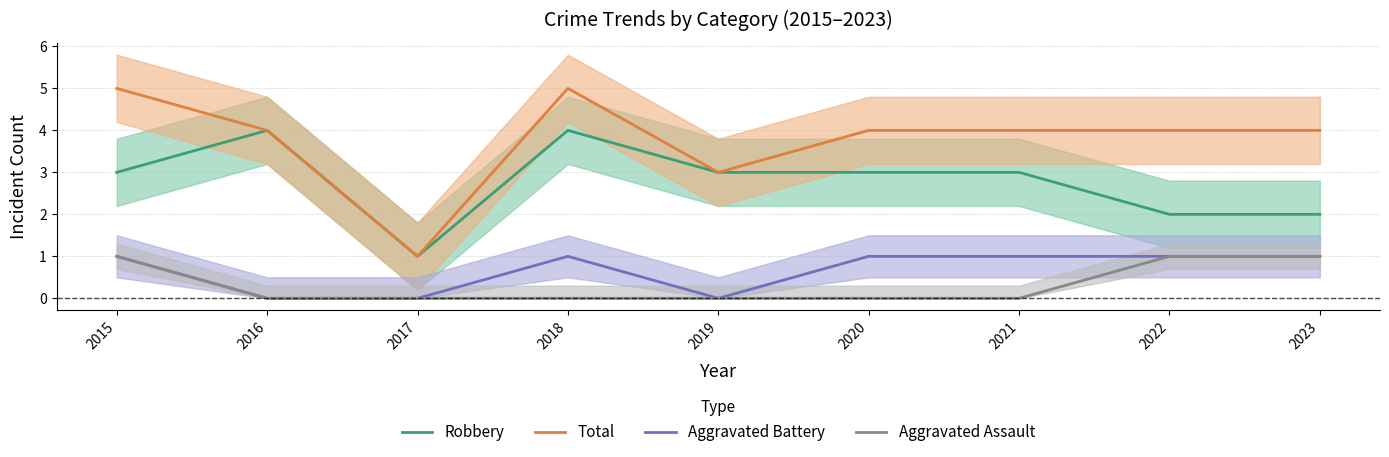

What is the difference between the Robbery values at 2020 and 2022?

1